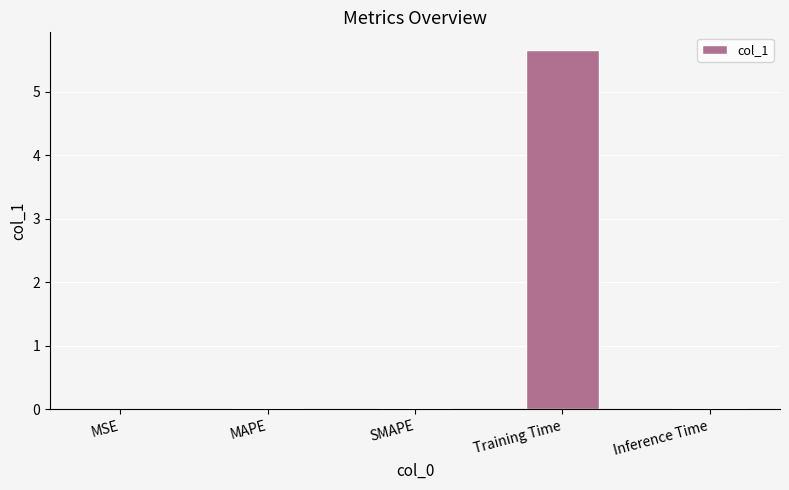

The chart shows a value of 0.0 at SMAPE. True or false?

True